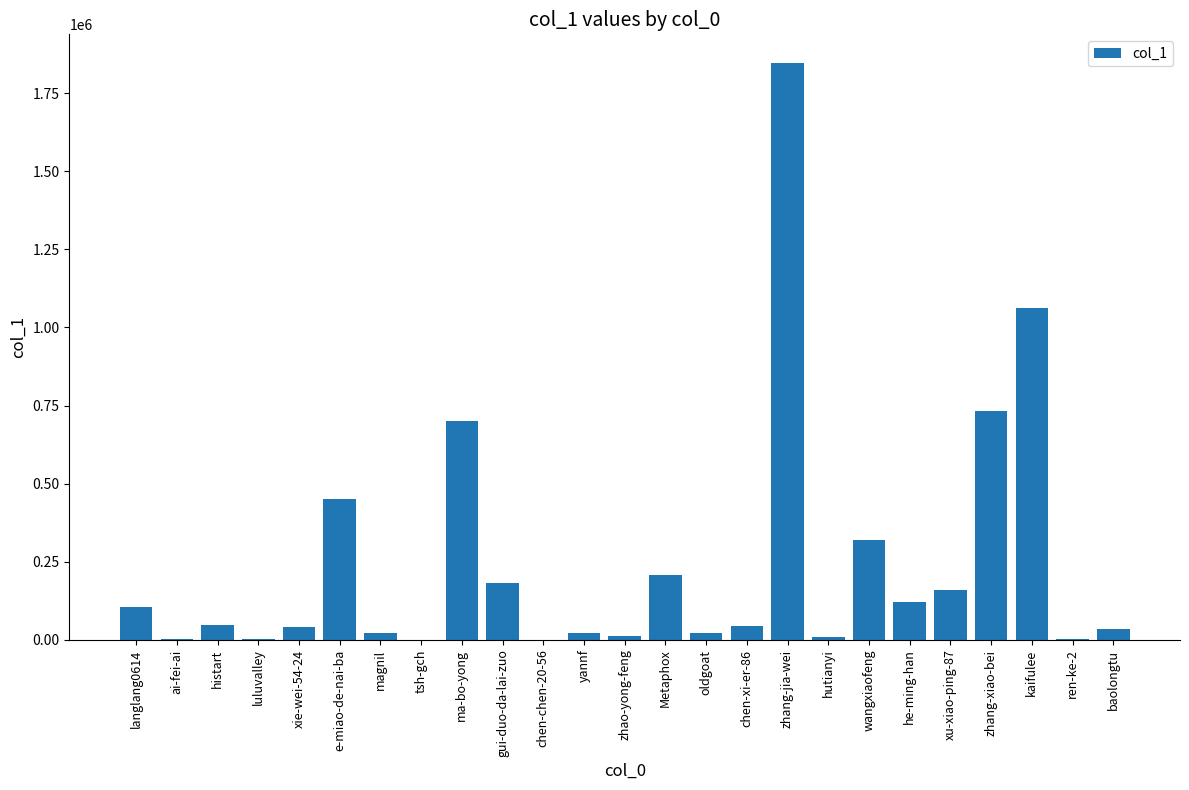

True or false: the data shows 1195108 at ma-bo-yong.

False